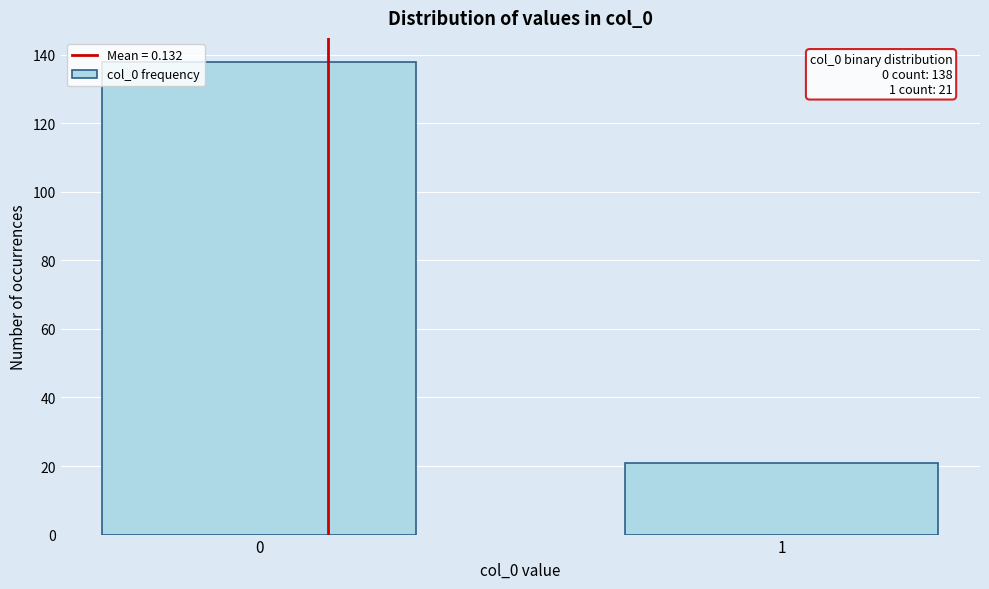

Reading right to left, what are all the values shown in this chart?

21	138